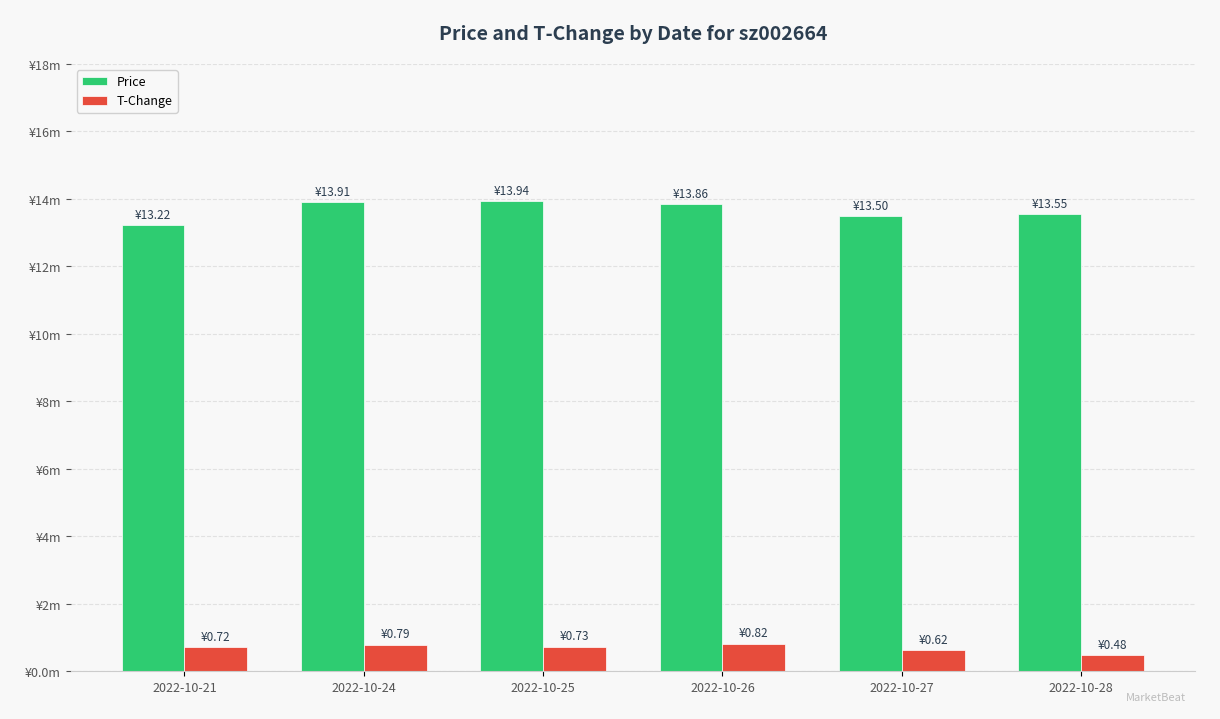

Are the bars grouped side by side (vs. stacked)?

Yes